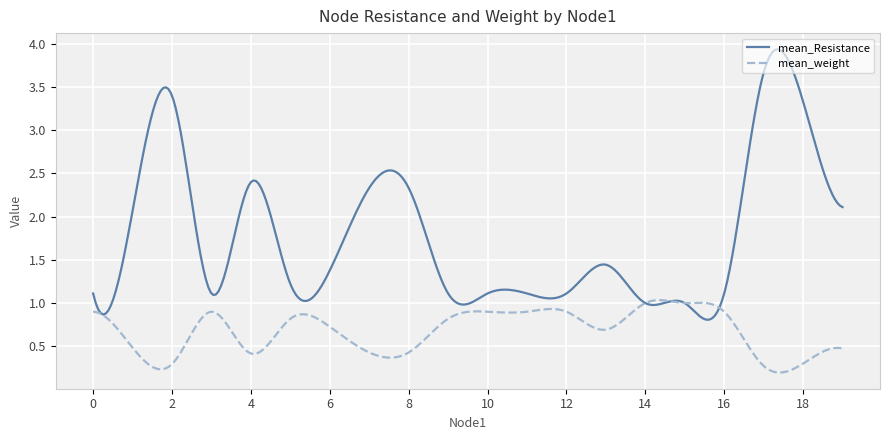

True or false: mean_Resistance has more than 0 interior local peaks.

True